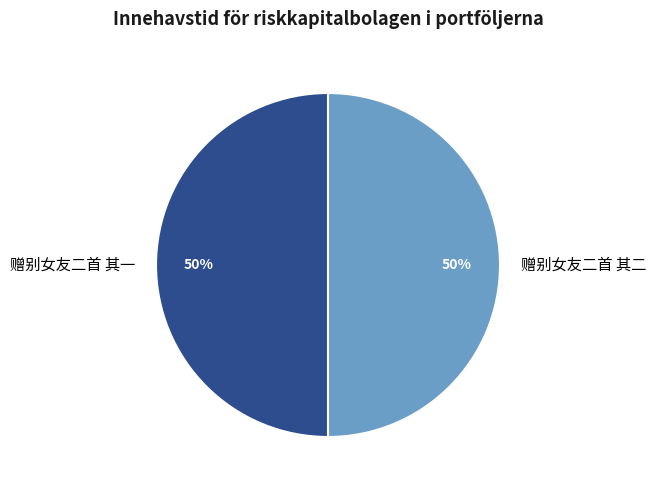

The 赠别女友二首 其一 slice represents 50% of the pie. True or false?

True